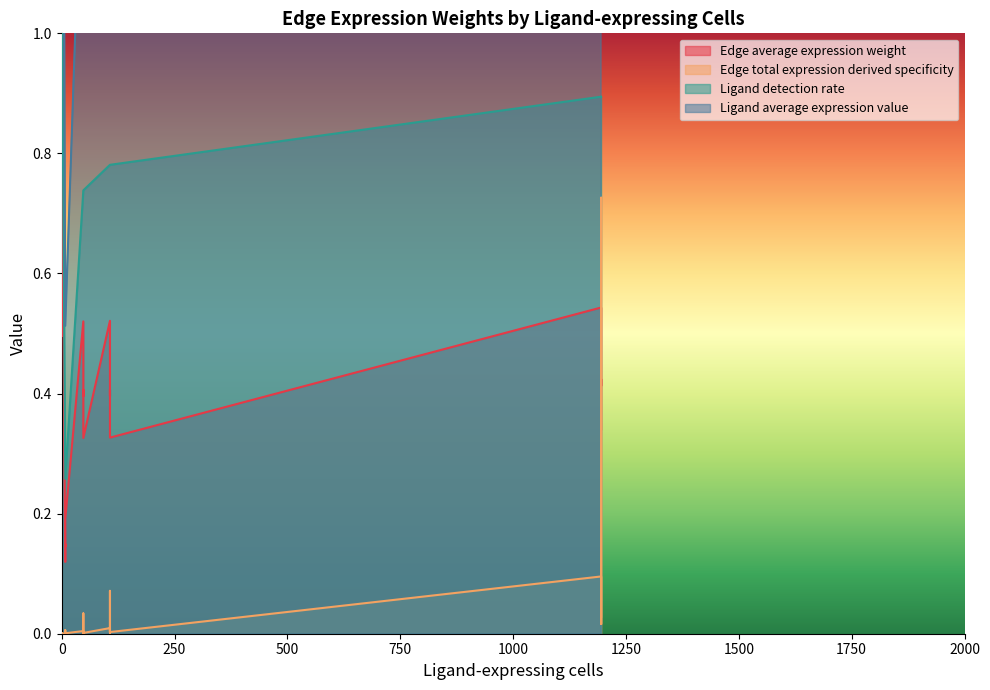

What are all the series names shown in the legend?

Edge average expression weight, Edge total expression derived specificity, Ligand detection rate, Ligand average expression value